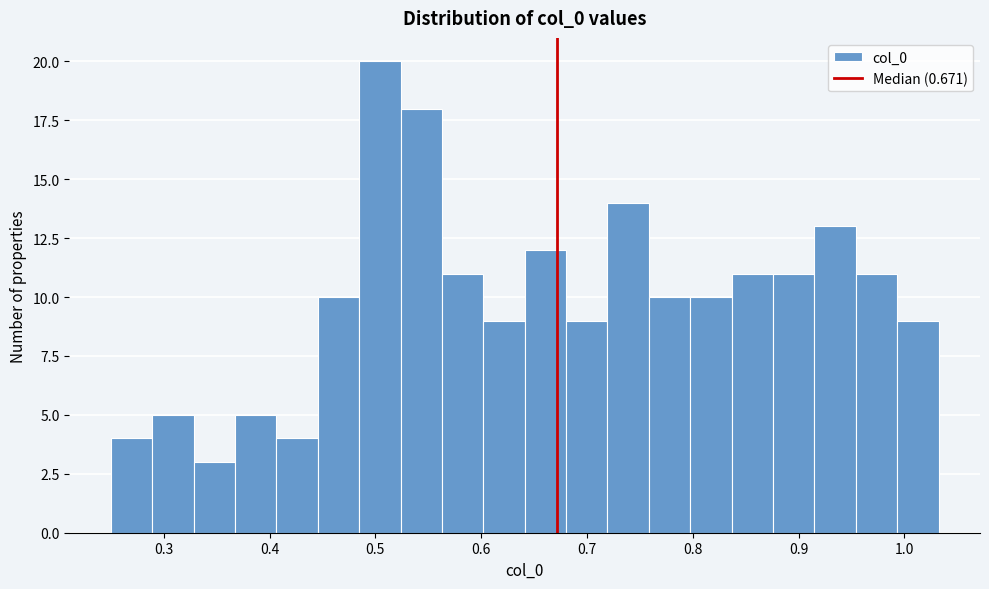

Read against the x-axis, roughly where is the centre of the tallest bar?

0.50